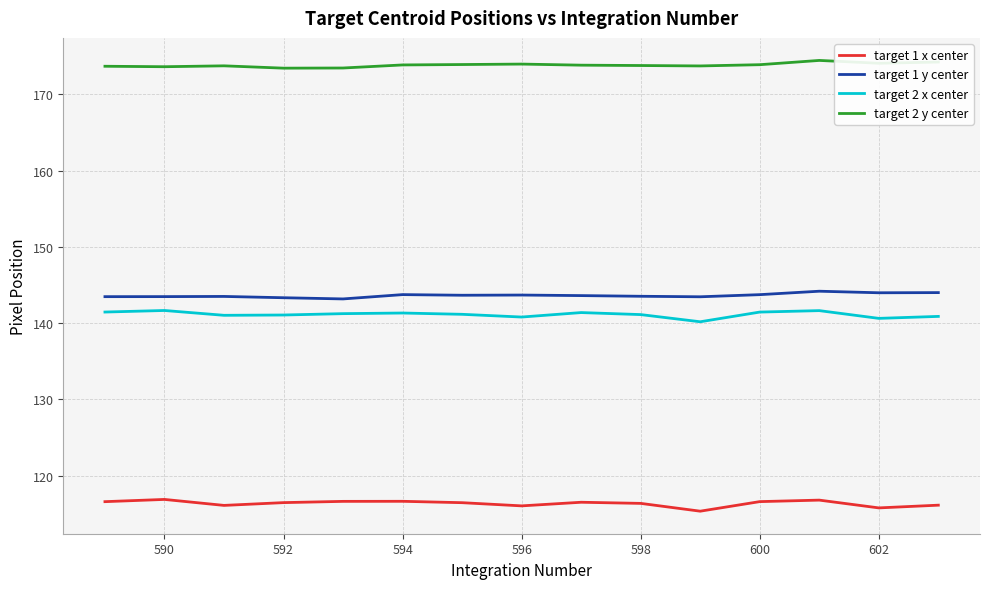

Which series has the largest total across all categories?

target 2 y center